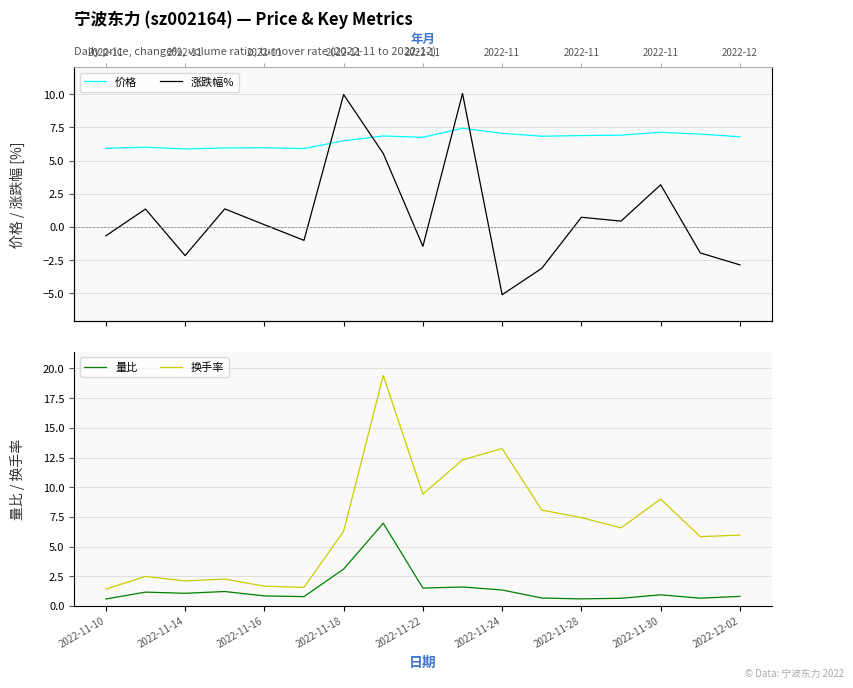

Which series has the largest range (max minus min)?

换手率